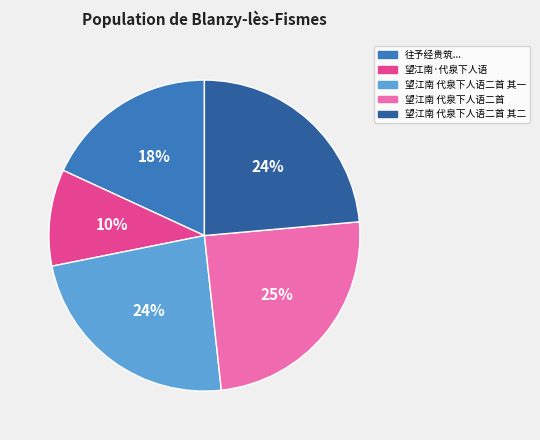

To the nearest percent, what is the difference between the largest and smallest slice percentages?

15%